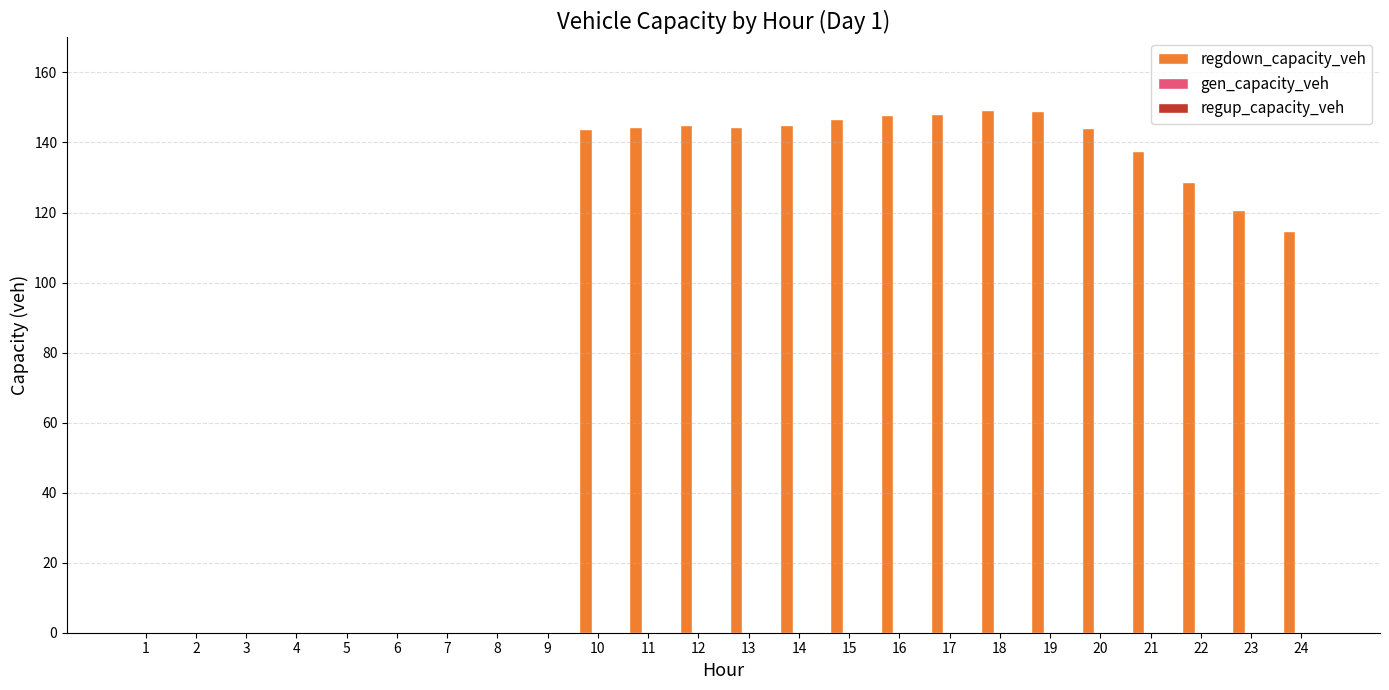

At which label is the value closest to 74?

24